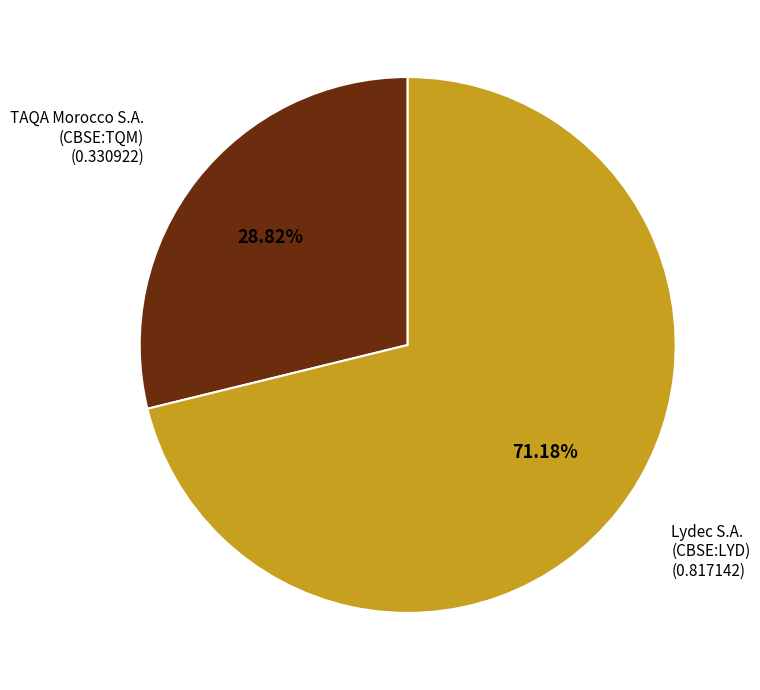

Is it true that TAQA Morocco S.A. (CBSE:TQM) is 43% of the pie?

False